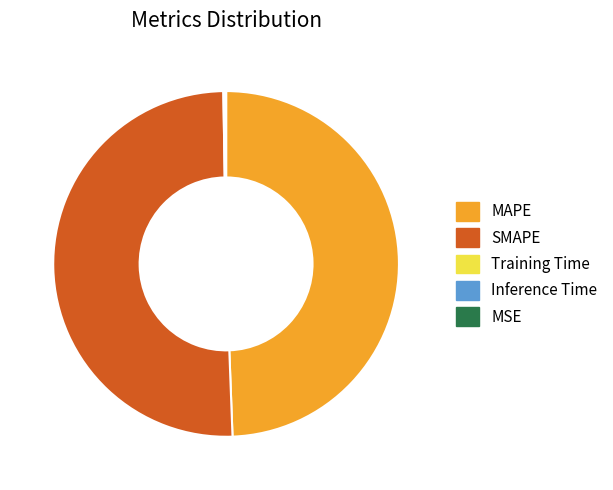

Which slice is the largest?

SMAPE